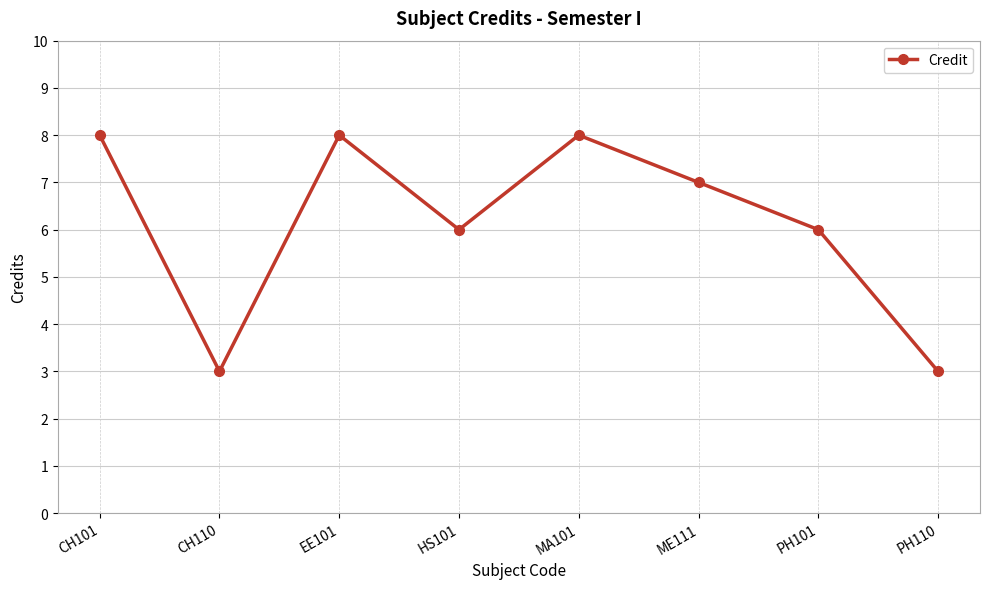

What is the change in value from MA101 to PH110?

-5